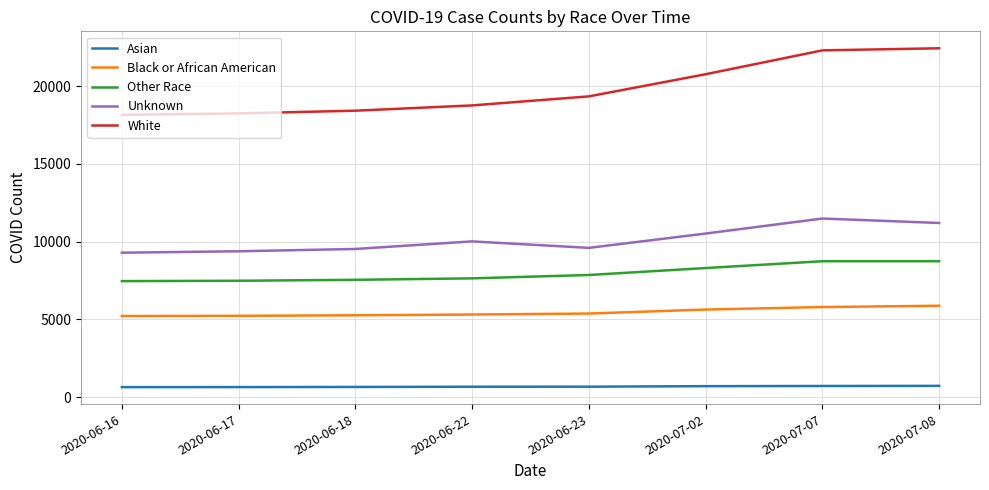

True or false: Black or African American has a value of 5798 at 2020-07-07.

True